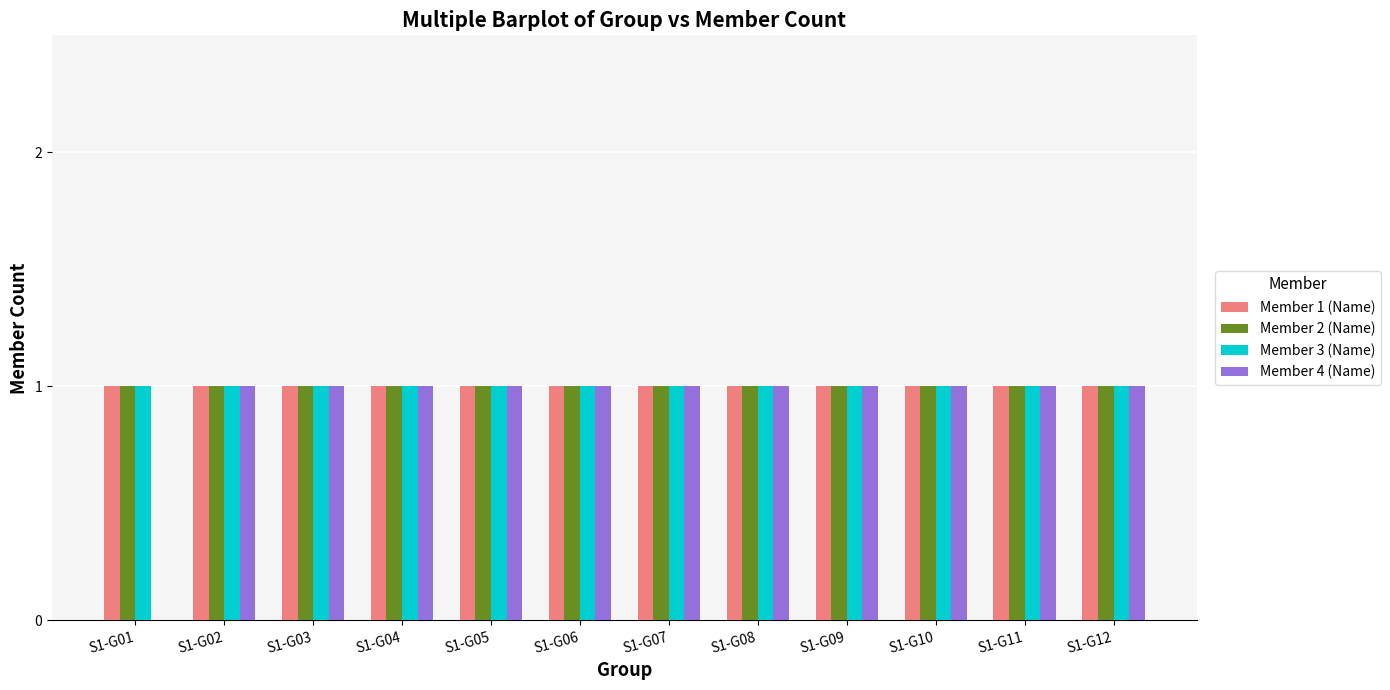

How many groups of bars are there?

12